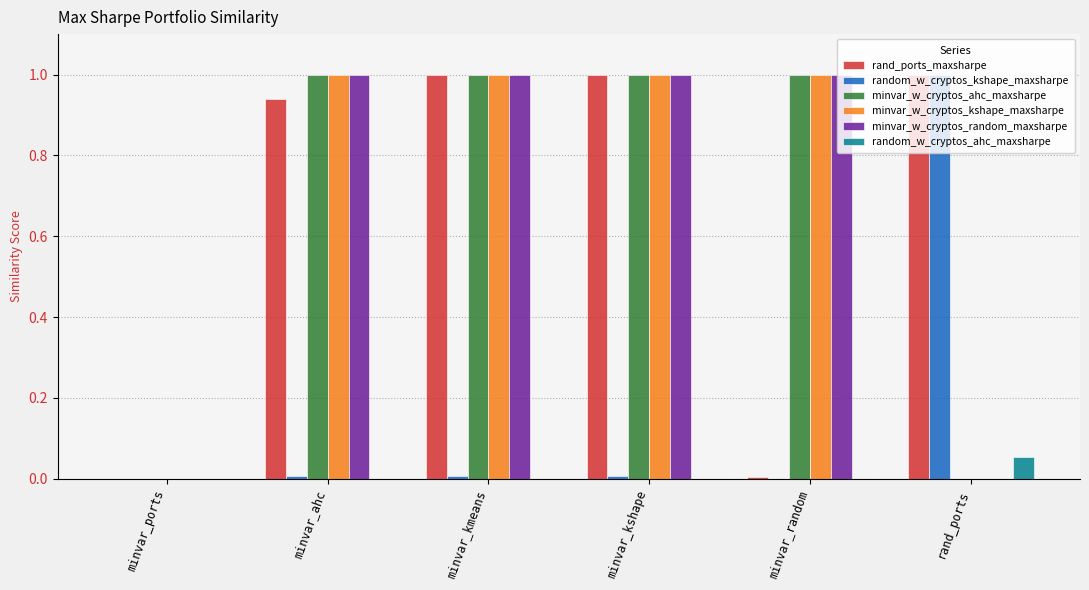

What is the sum of all minvar_w_cryptos_kshape_maxsharpe values?

4.0